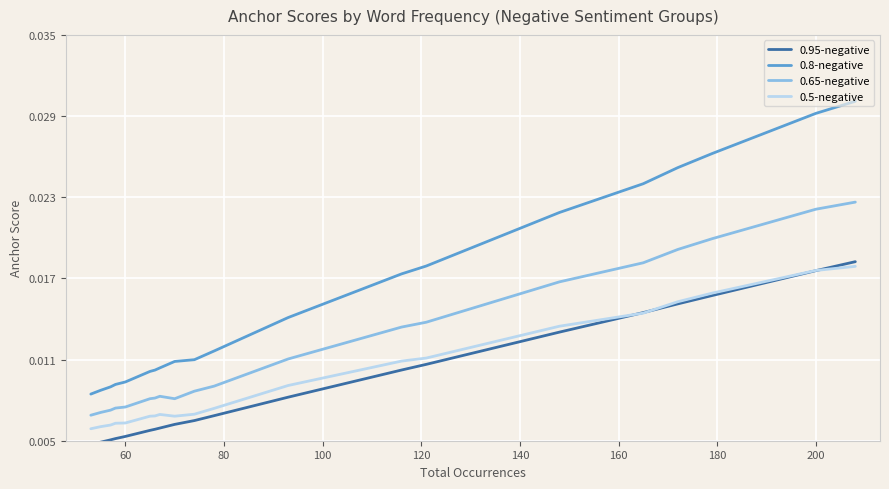

Is it true that 0.5-negative equals 0.0 at 80?

True